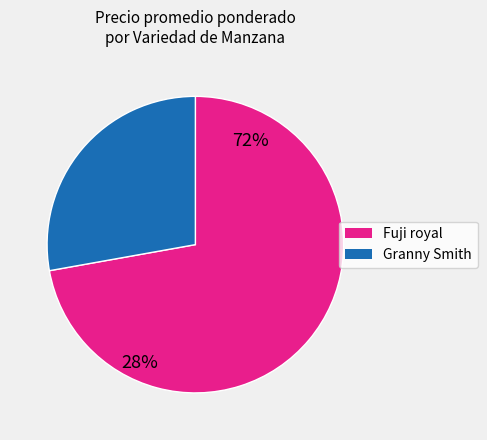

The Granny Smith slice represents 15% of the pie. True or false?

False